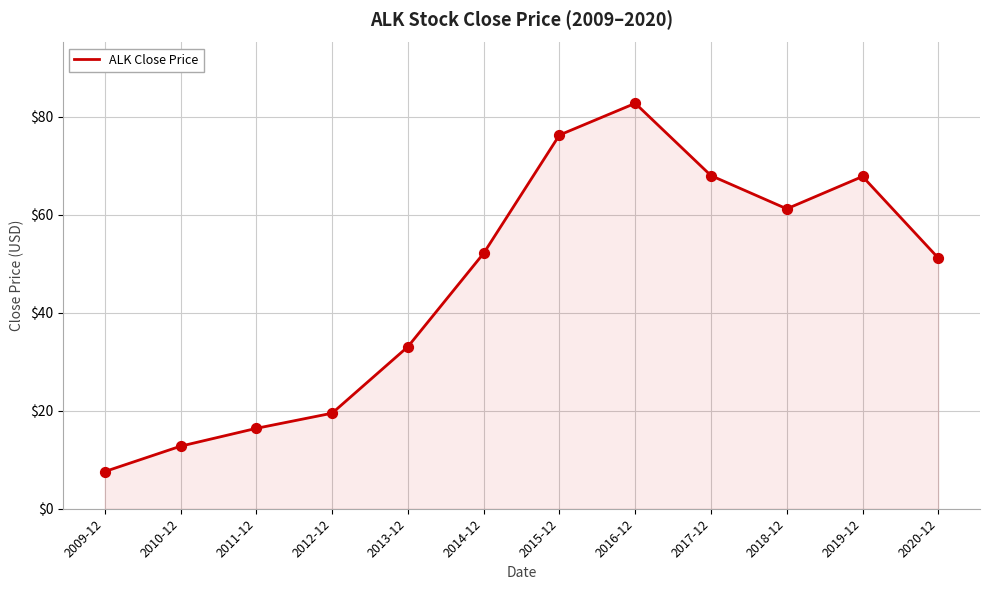

Approximately how many times larger is the value at 2018-12 compared to 2015-12?

0.8